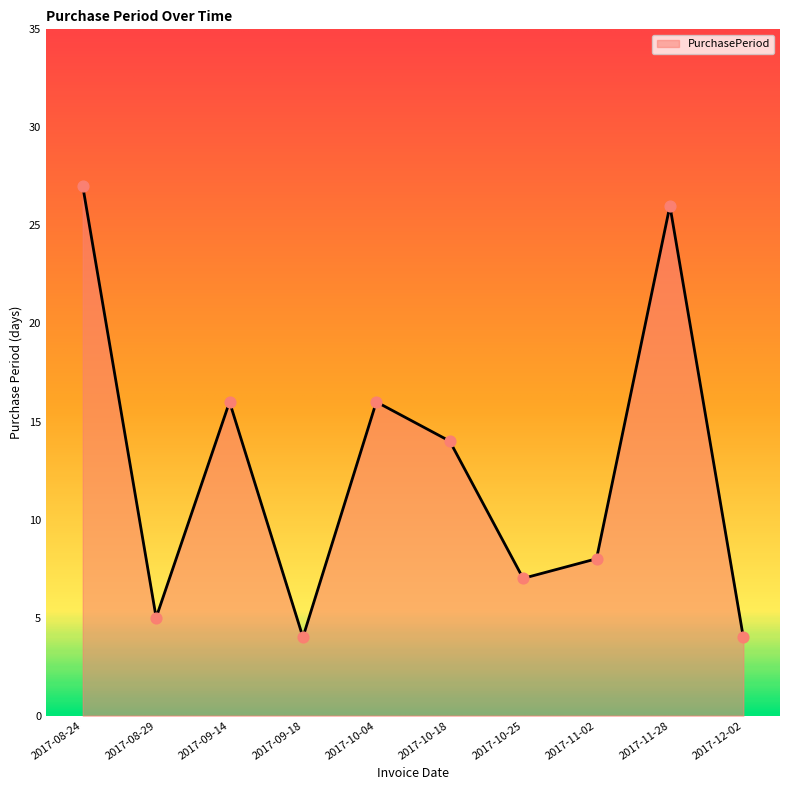

What is the change in value from 2017-11-02 to 2017-11-28?

+18